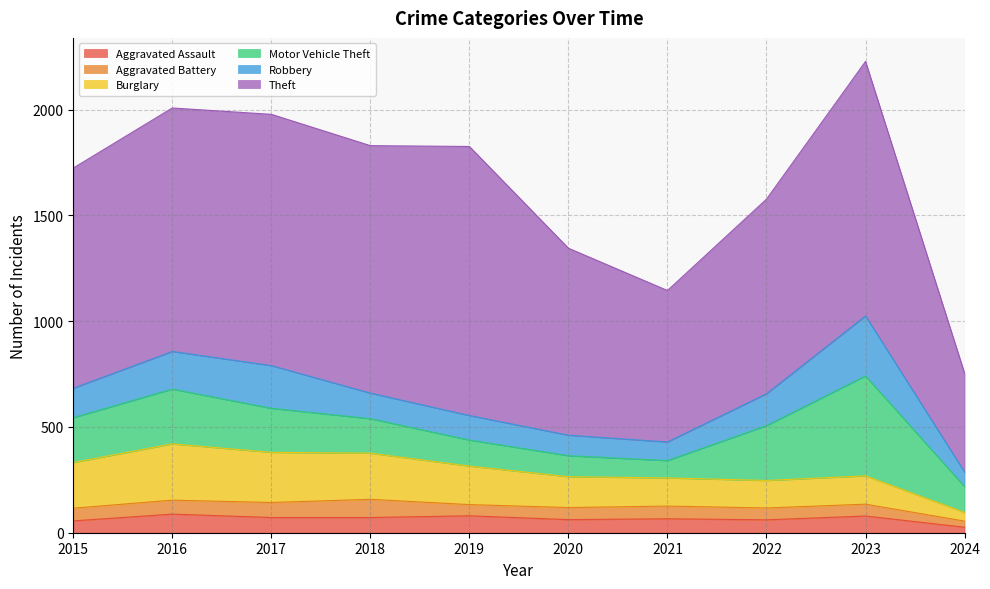

What is the smallest value displayed?

26